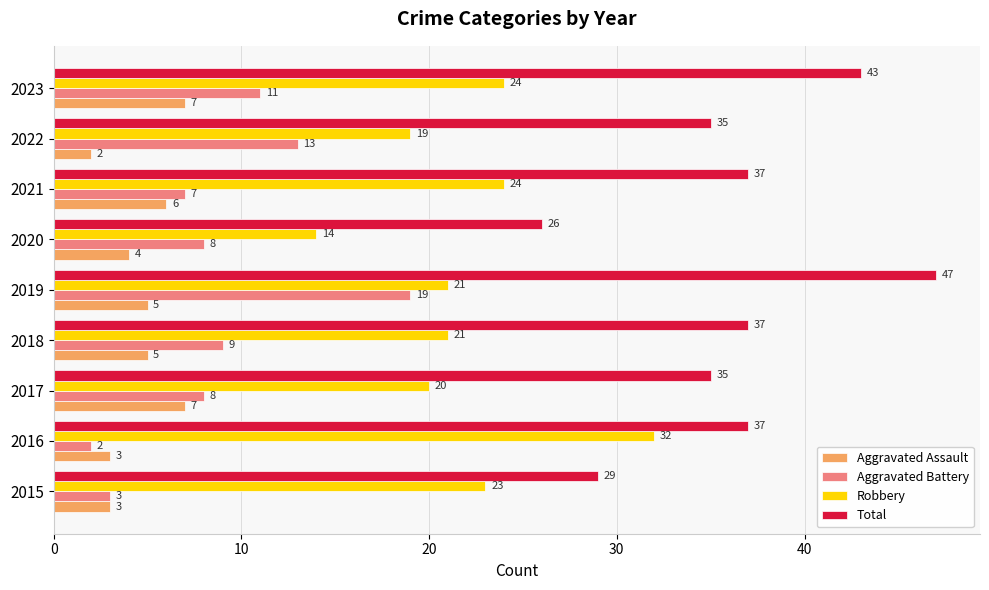

What is the average value of the Robbery series?

22